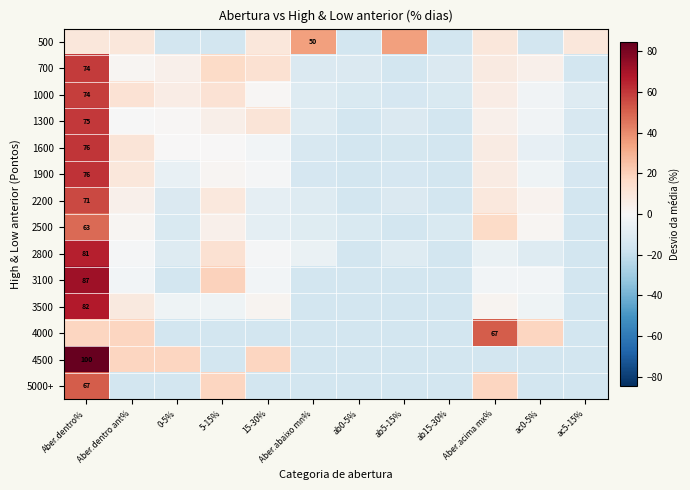

True or false: 4000 has a value of -10.0 at ab5-15%.

False